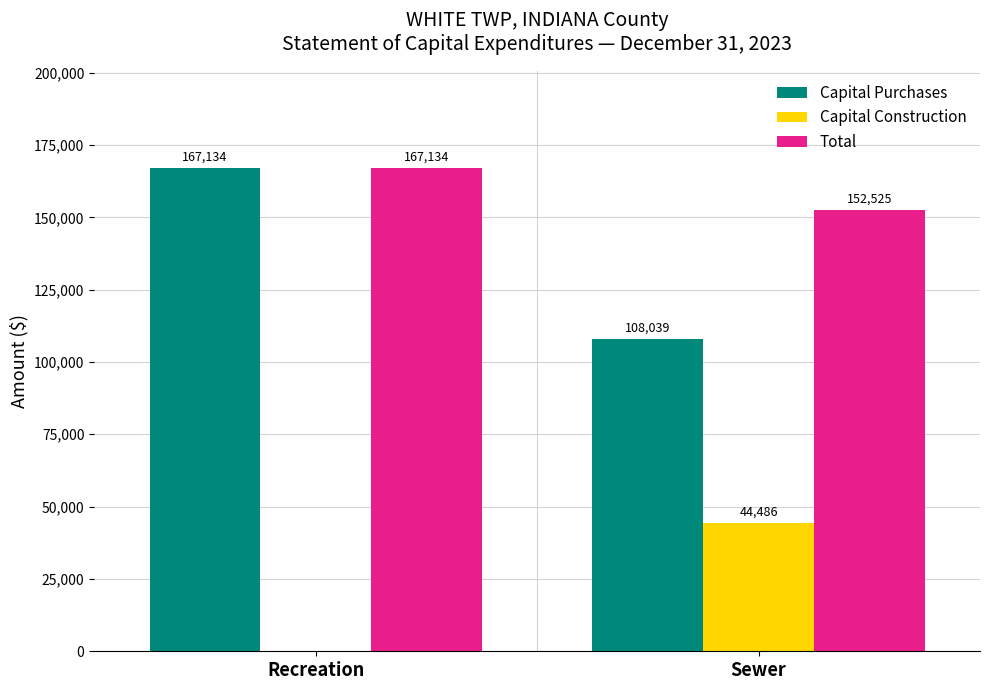

What is the total value across all series at Recreation?

334268